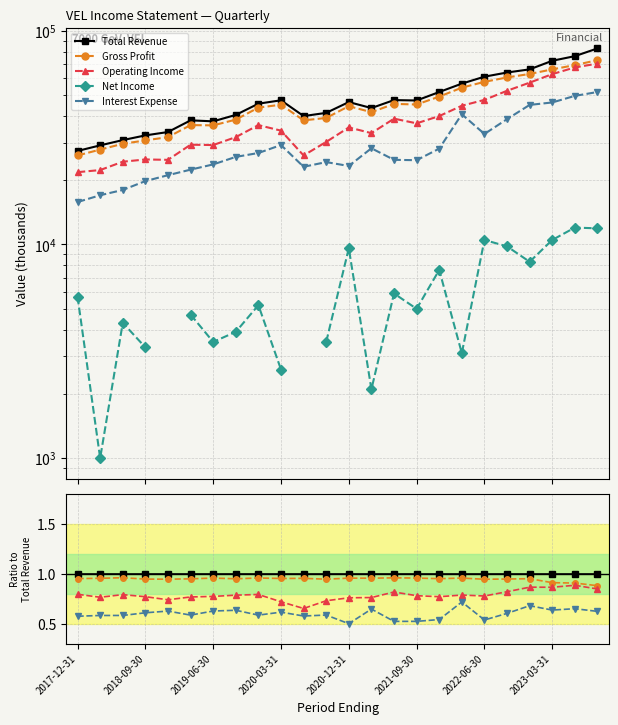

What is the maximum value for Gross Profit?

72900.0